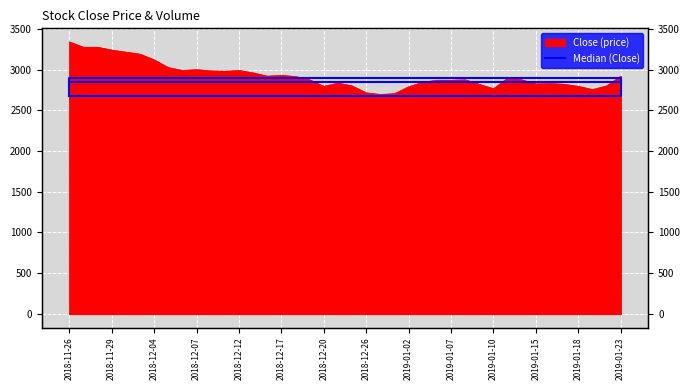

How many categories are shown in the chart?

40